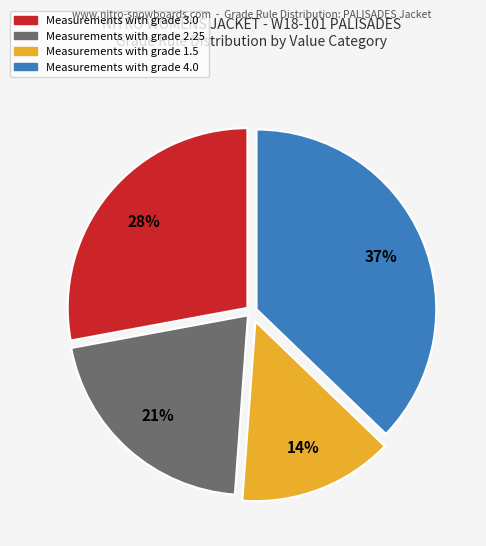

Does any single category account for the majority?

No